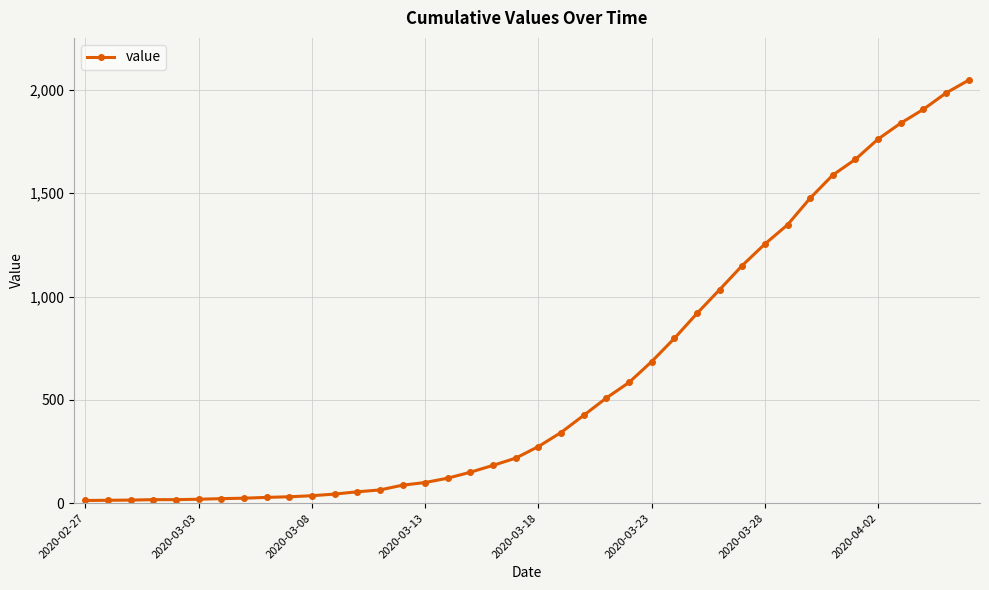

What is the difference between the second highest and minimum values?

1972